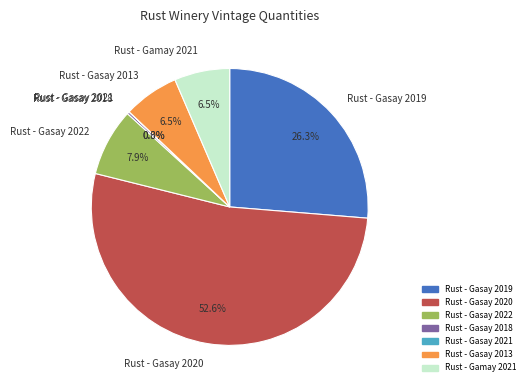

Between Rust - Gasay 2013 and Rust - Gasay 2019, which is larger?

Rust - Gasay 2019